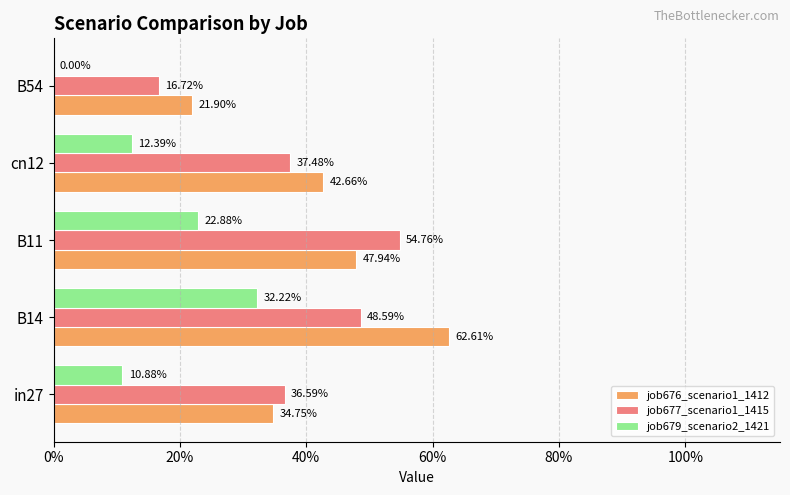

What are all the series names shown in the legend?

job676_scenario1_1412, job677_scenario1_1415, job679_scenario2_1421